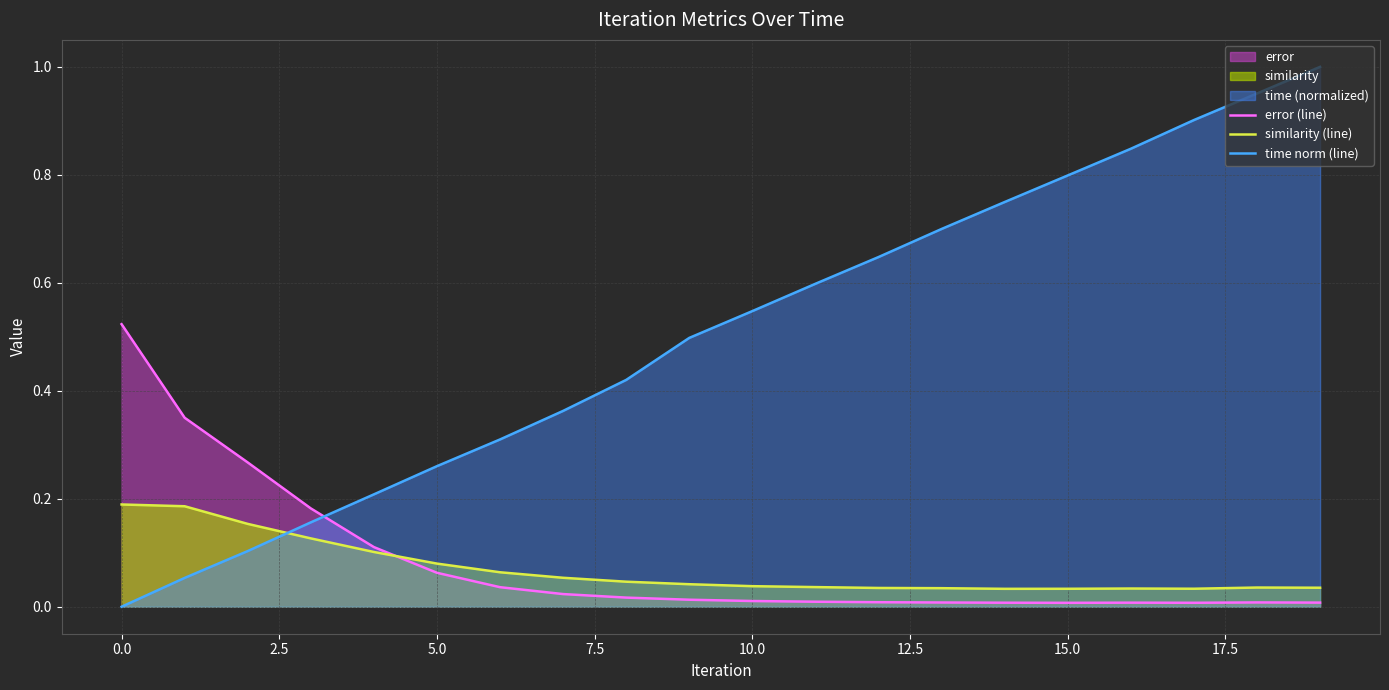

Which series has the largest total across all categories?

time norm (line)